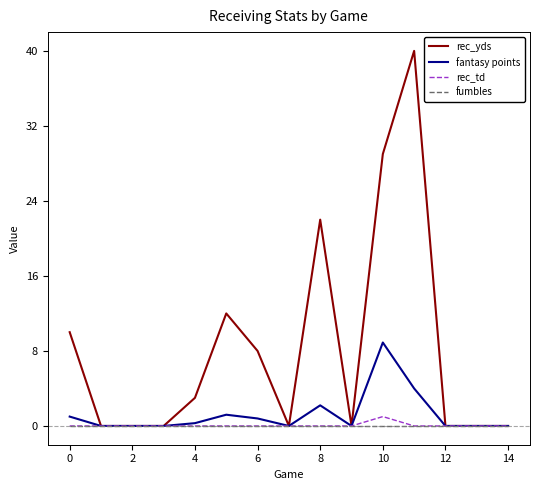

Which series has the largest range (max minus min)?

rec_yds